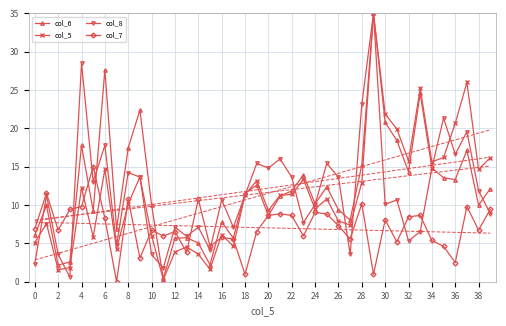

At which label is col_8 closest to 17?

36